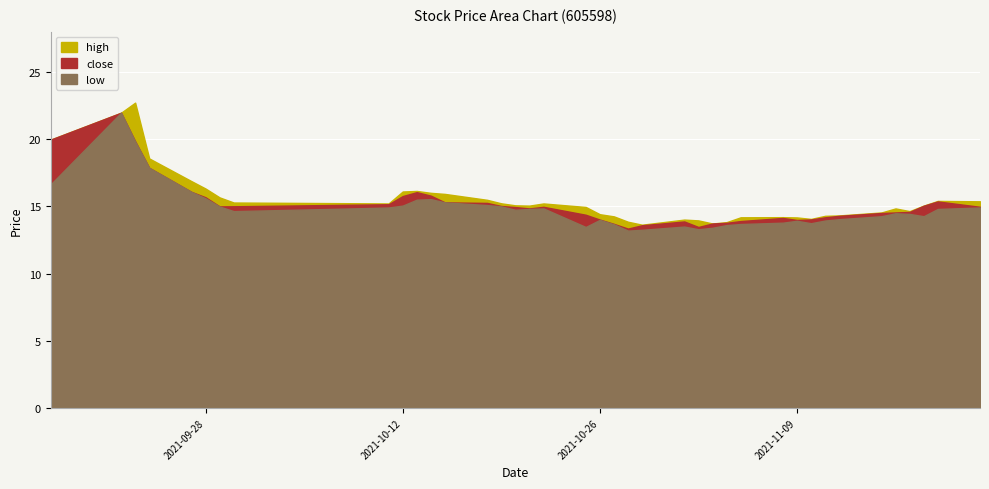

Where does the low series first go above 14?

2021-09-17